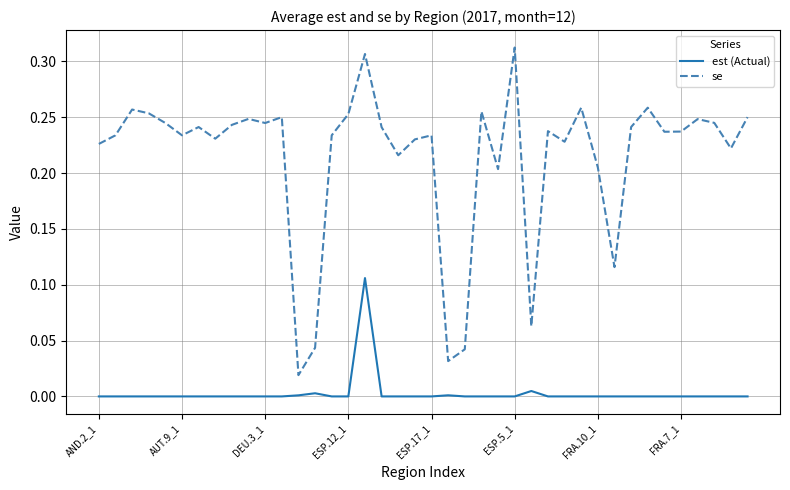

True or false: est (Actual) and se intersect in this chart.

False